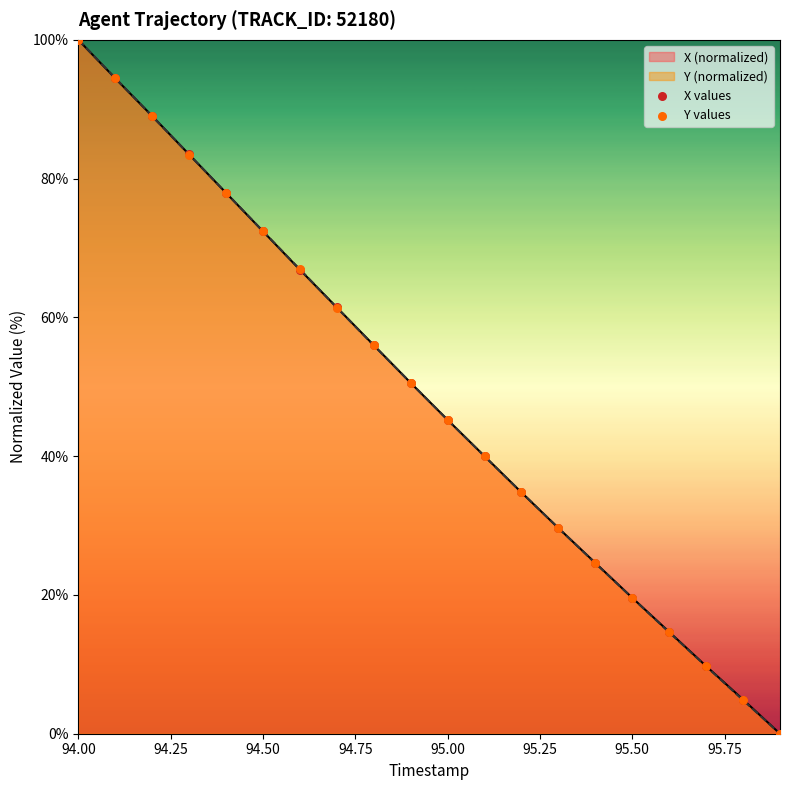

At which category is the sum across all series the highest?

94.00